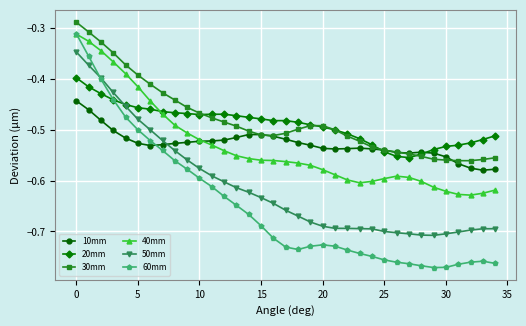

Which series has the largest range (max minus min)?

60mm